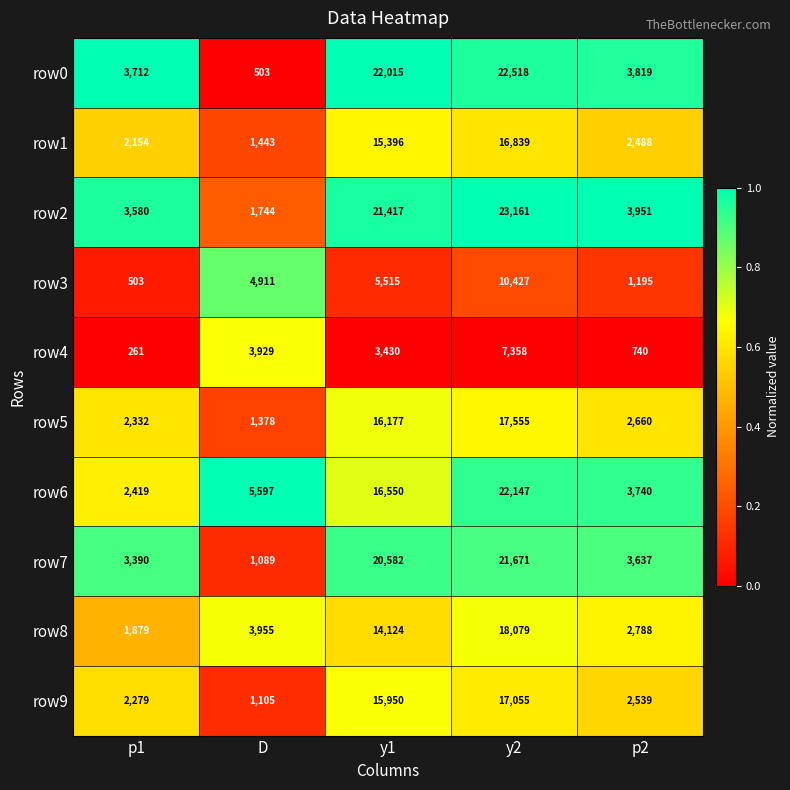

At y1, list the series in order from smallest to largest.

row4, row3, row8, row1, row9, row5, row6, row7, row2, row0